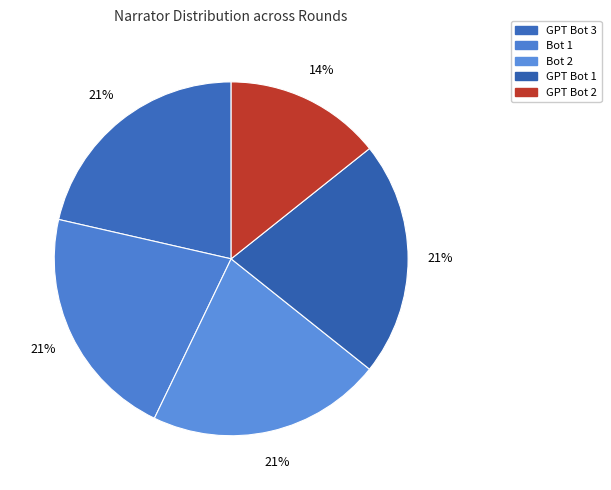

Is the sum of GPT Bot 2 and Bot 1 greater than half?

No